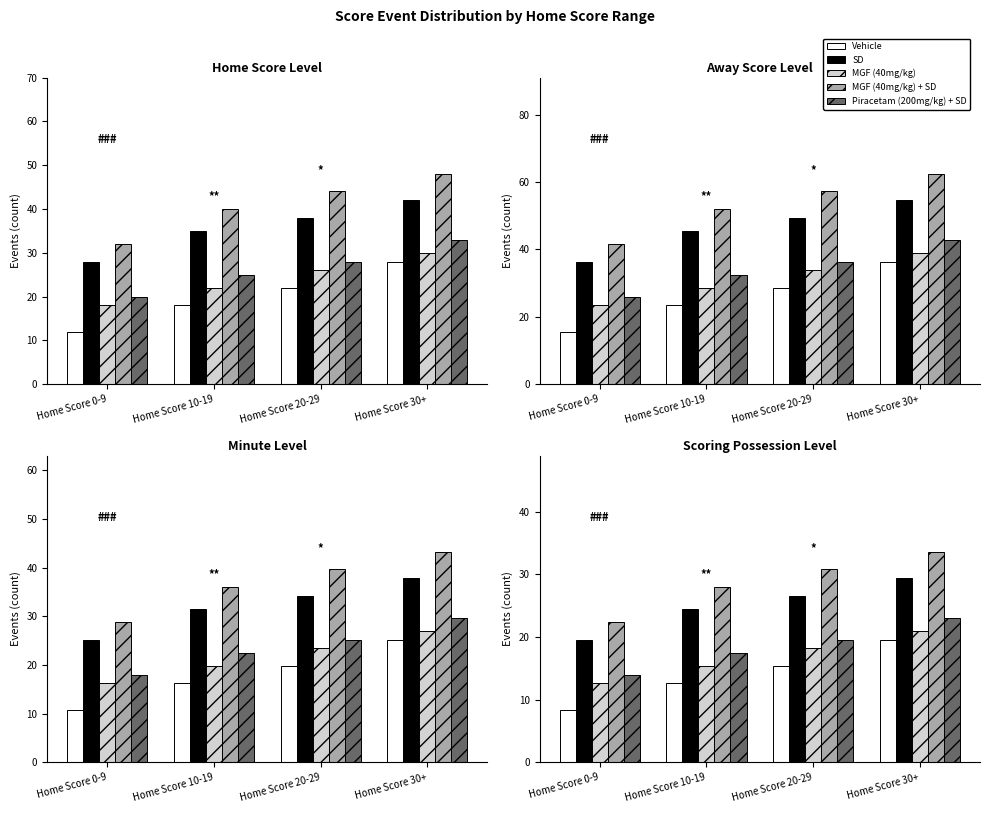

At which category is the sum across all series the highest?

Home Score 30+